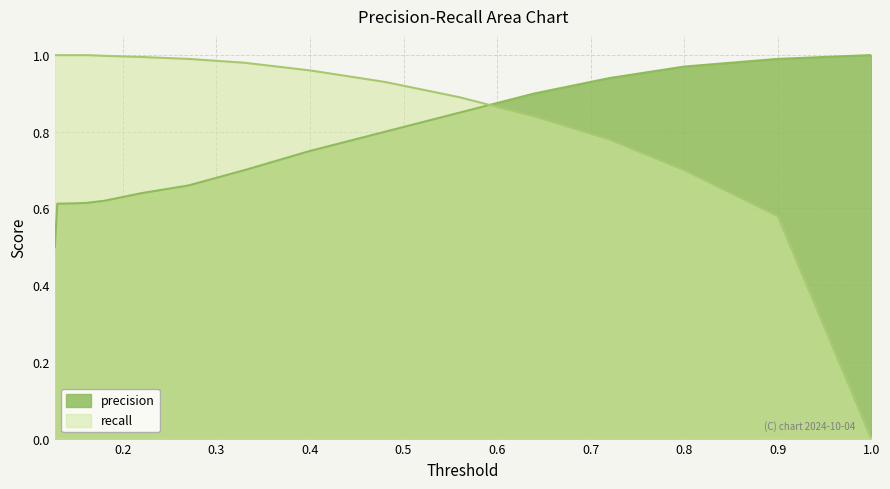

True or false: precision has a value of 1.1 at 0.4.

False